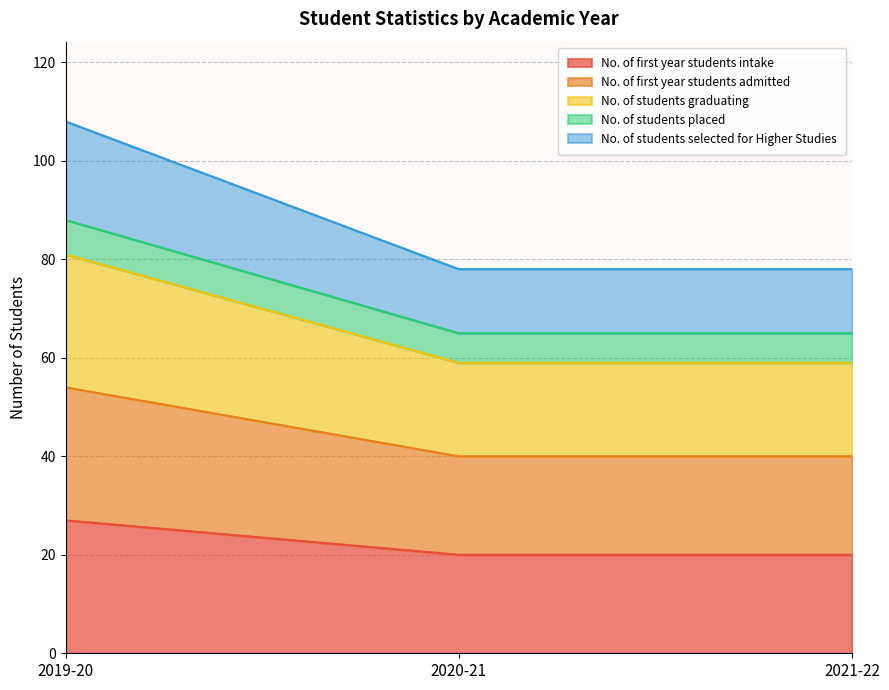

At which label does No. of students selected for Higher Studies reach its peak?

2019-20